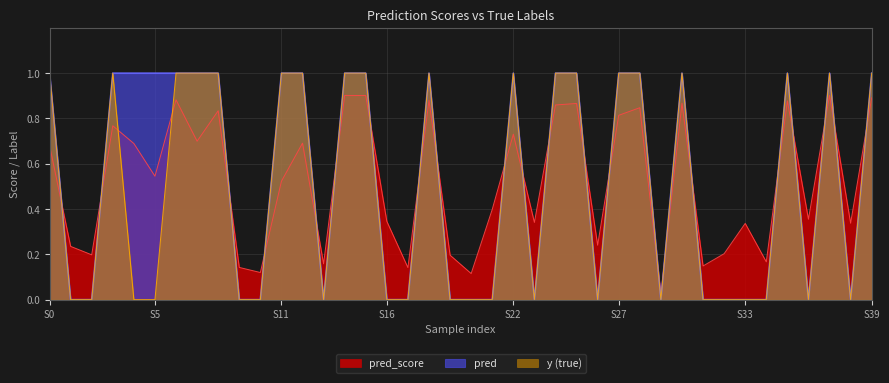

True or false: y has more than 0 points higher than both neighbors.

True